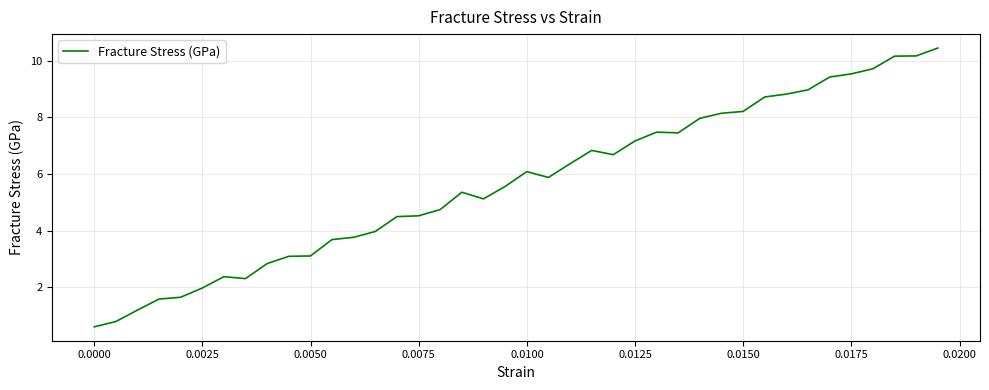

What is the maximum value shown in the chart?

10.4